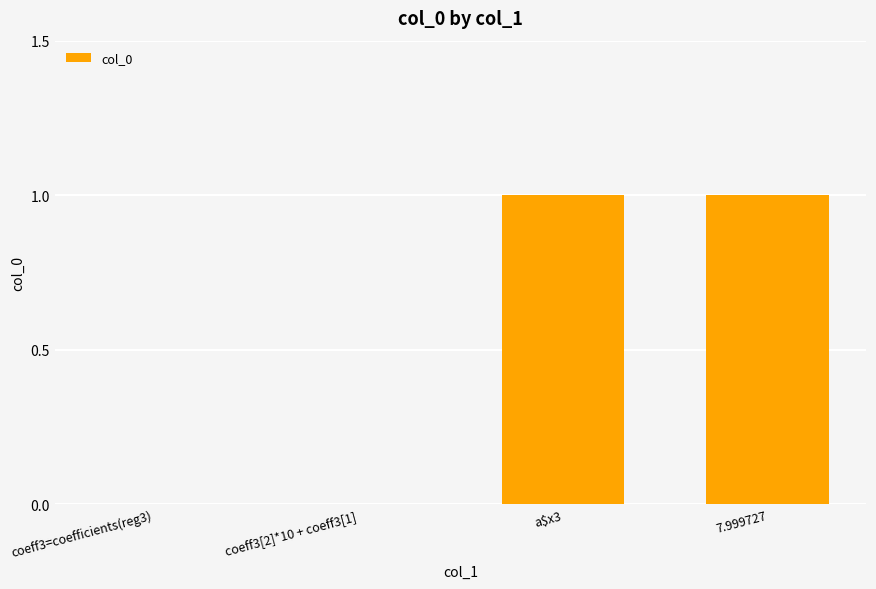

How many categories are shown in the chart?

4